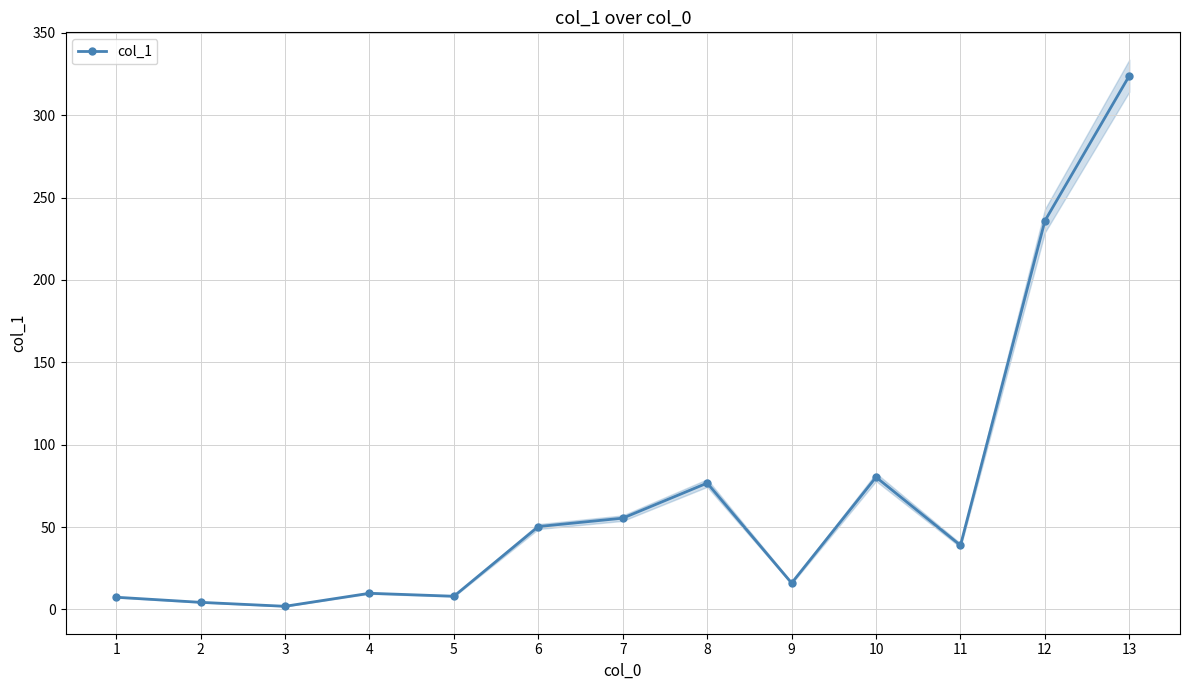

Read the value at 3.

1.9